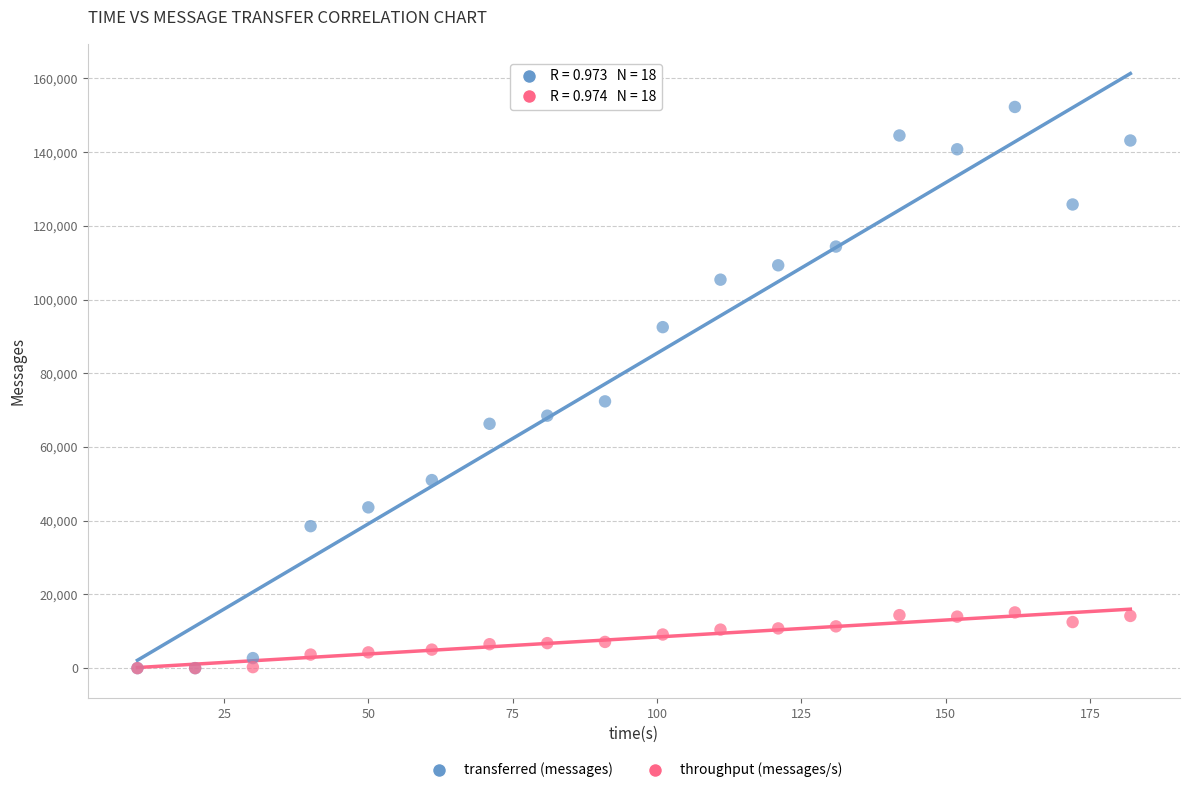

What are all the series names shown in the legend?

transferred (messages), throughput (messages/s)